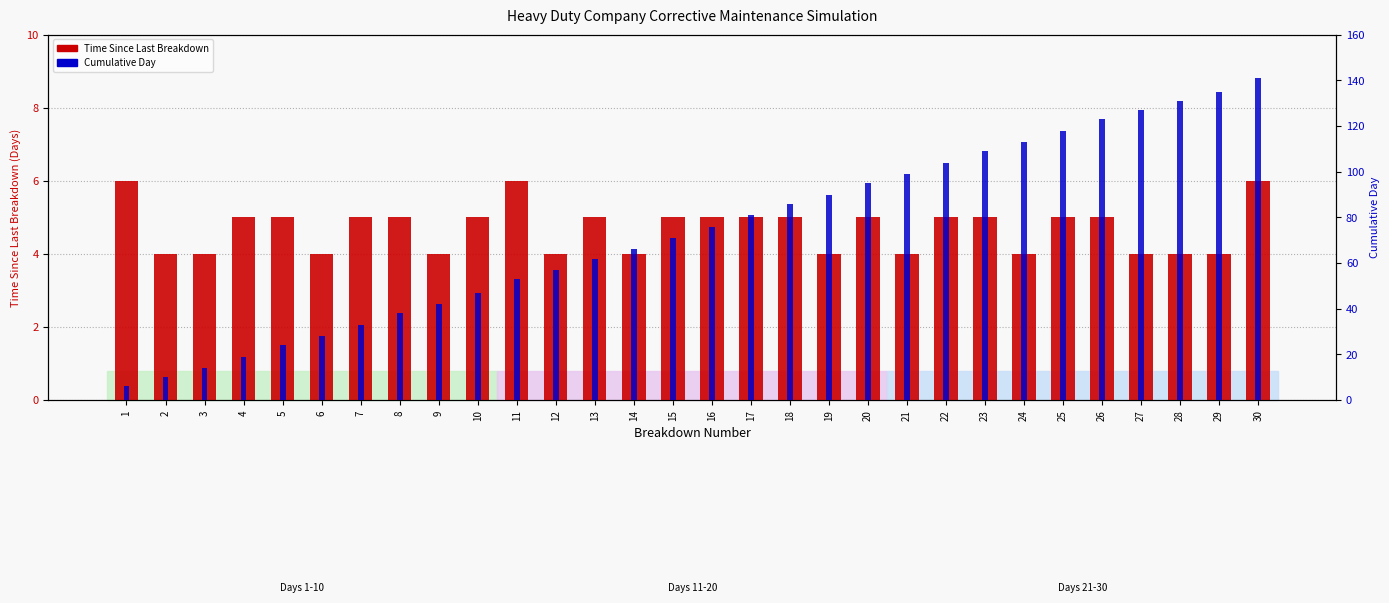

True or false: Time Since Last Breakdown has a value of 5 at 23.

True